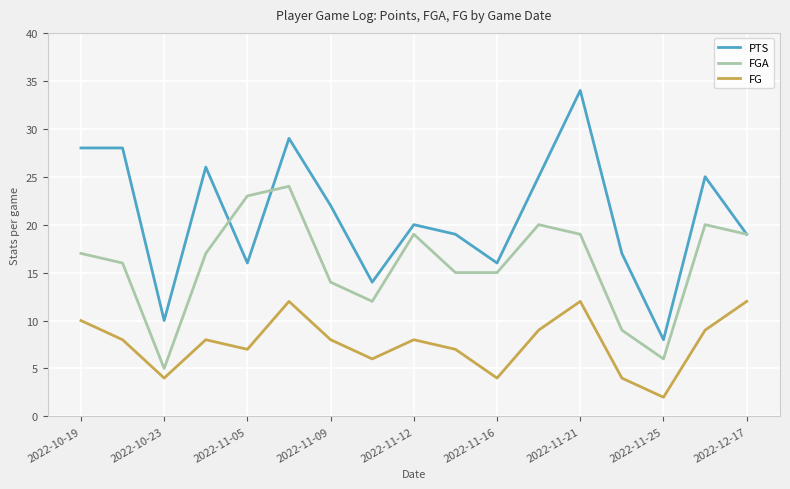

What is the highest value of the FG series?

12